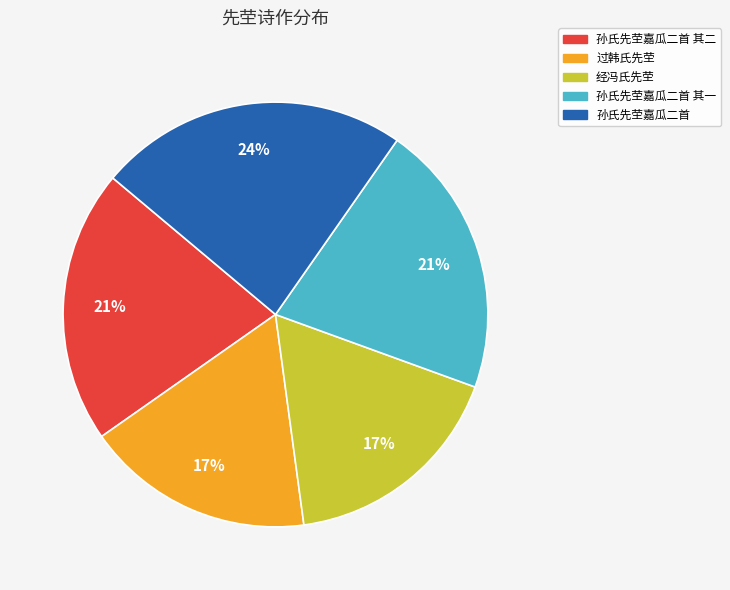

Does any single category account for the majority?

No